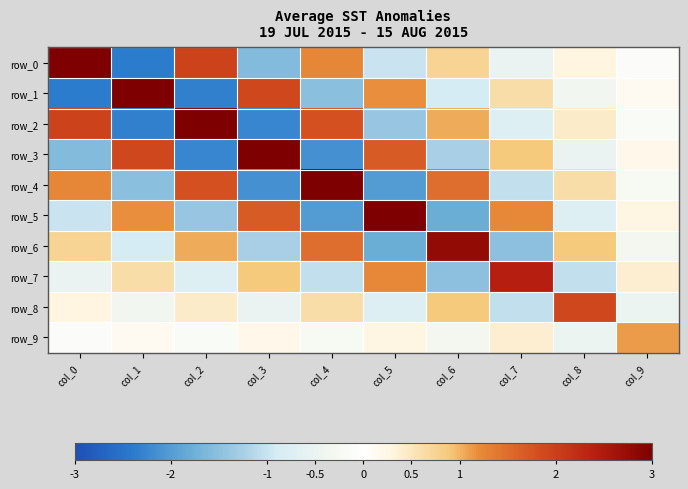

List the series in order of their peak value, highest first.

row_0, row_1, row_2, row_3, row_4, row_5, row_6, row_7, row_8, row_9